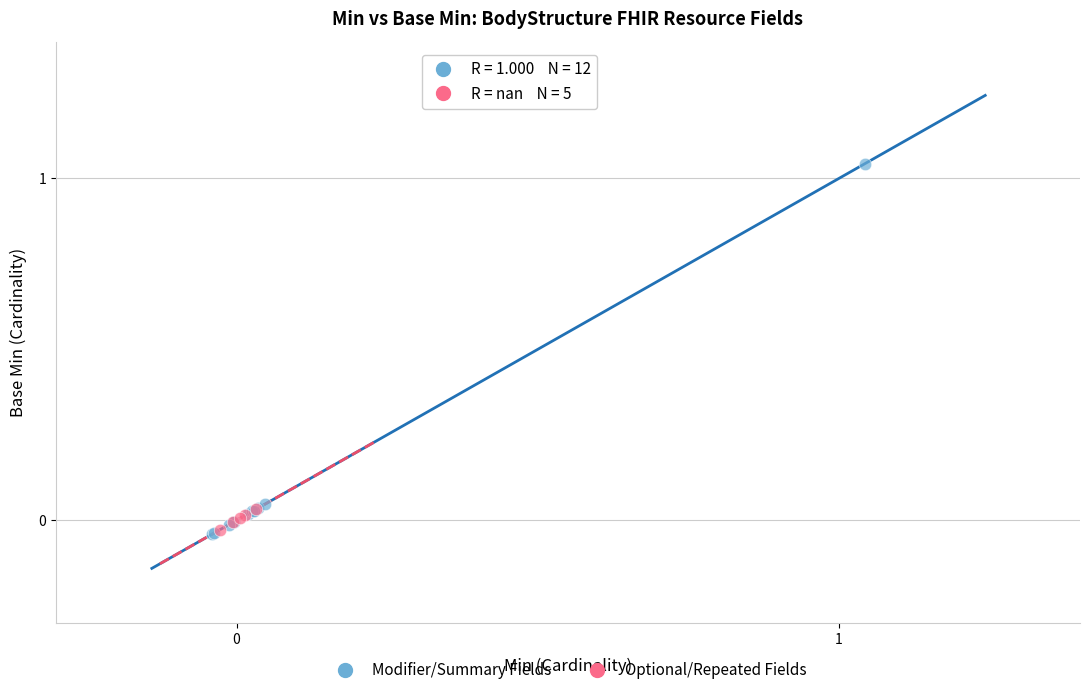

Which series has the widest spread of Y values?

Modifier/Summary Fields